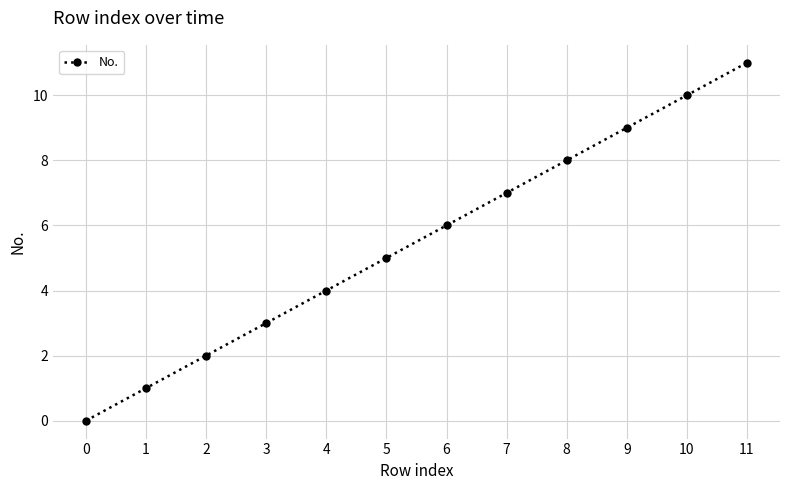

What is the value of the 3rd point from the left?

2